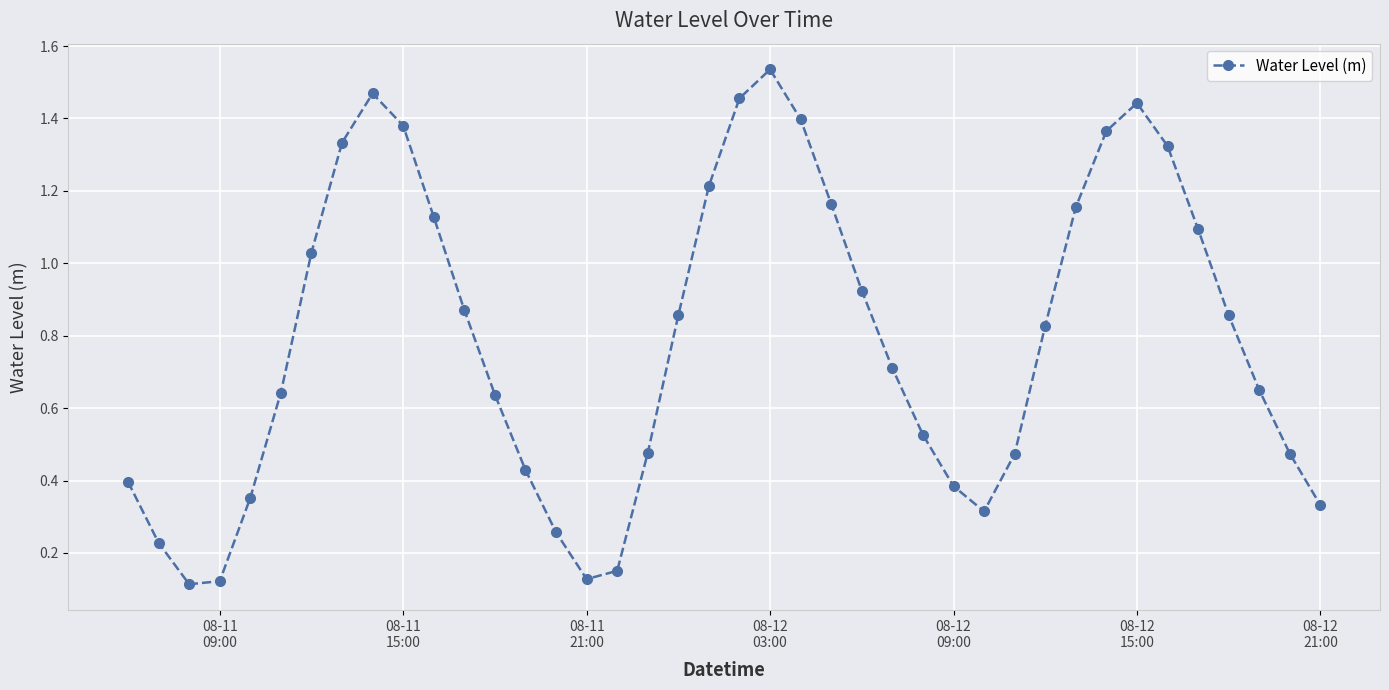

True or false: the data has more than 0 interior local peaks.

True